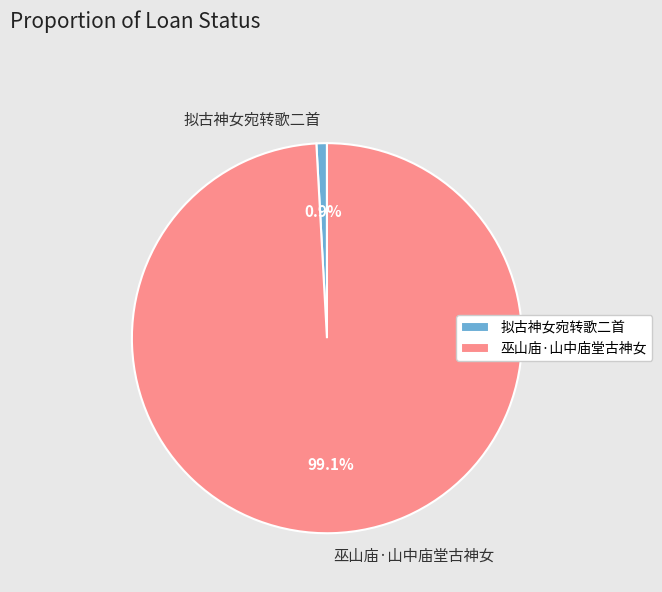

To the nearest percent, what is the difference between the largest and smallest slice percentages?

98%